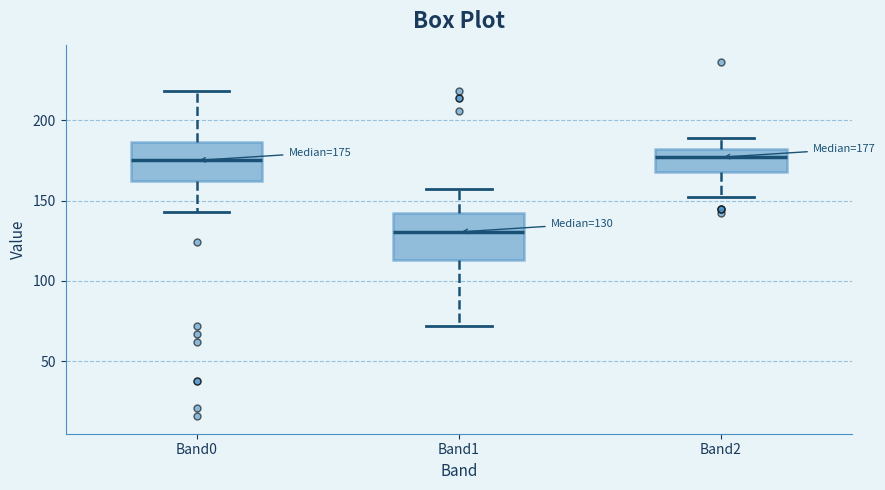

Which box has the lowest median line?

Band1